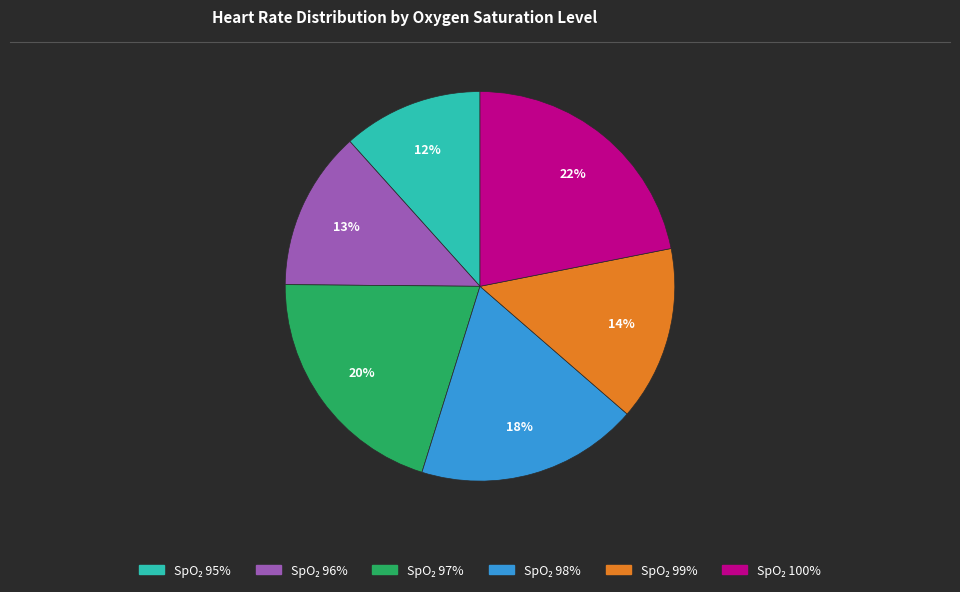

Is there any slice that represents more than half of the pie?

No